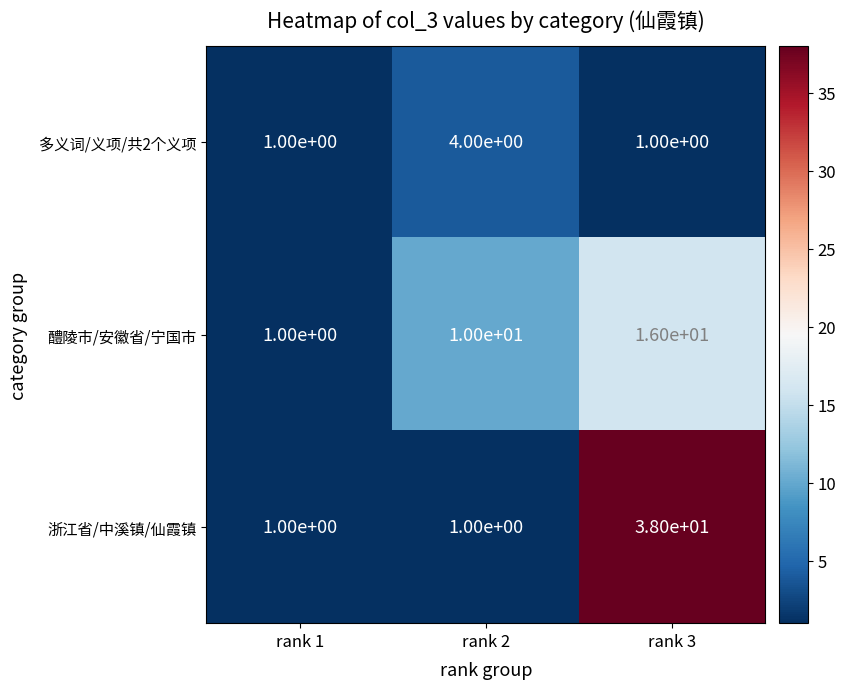

The 醴陵市/安徽省/宁国市 series shows 16 at rank 3. True or false?

True